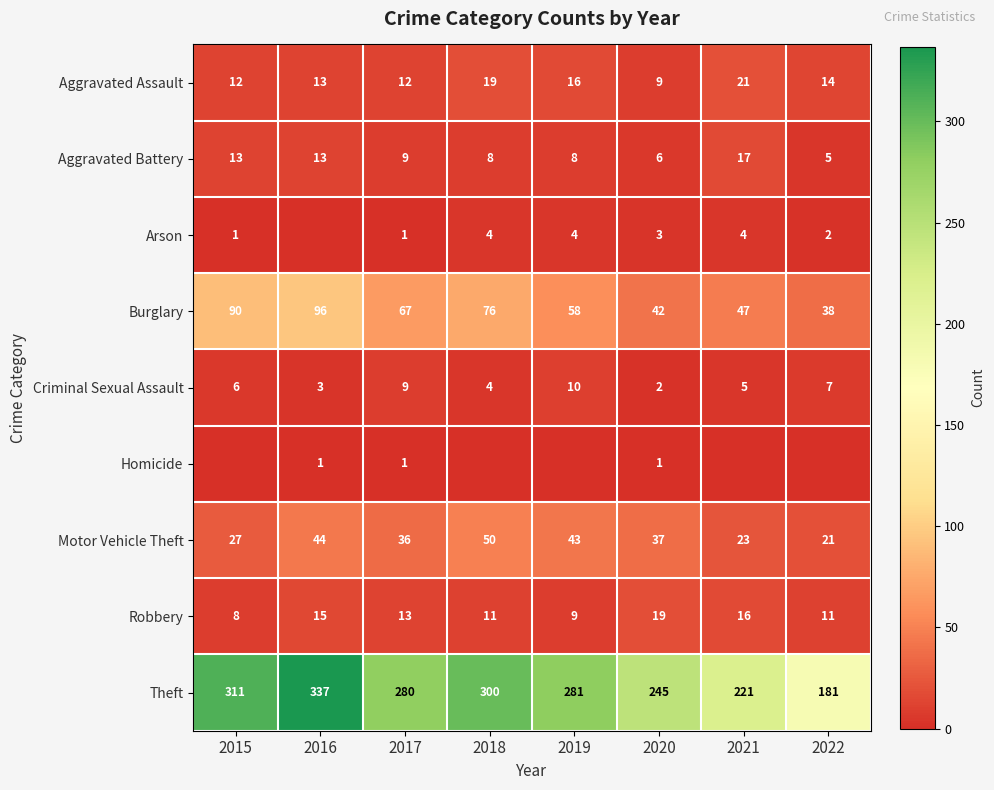

The value of Theft at 2018 is 103. True or false?

False